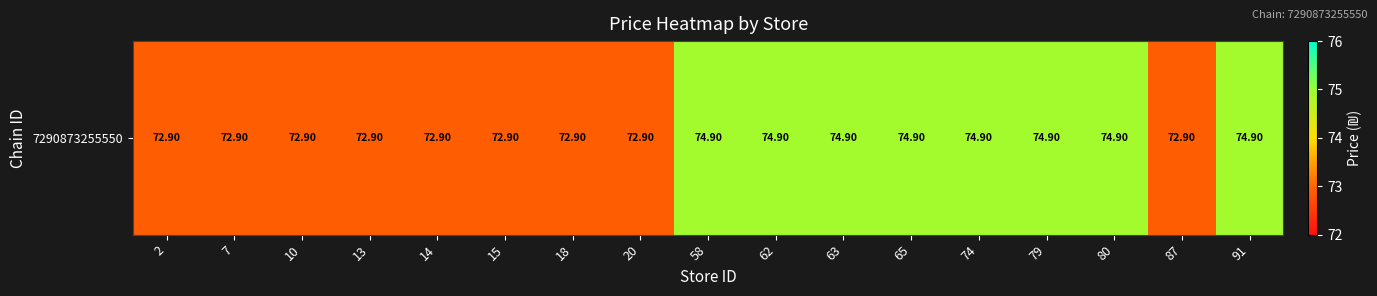

Reading left to right, what are all the values shown in this chart?

72.9	72.9	72.9	72.9	72.9	72.9	72.9	72.9	74.9	74.9	74.9	74.9	74.9	74.9	74.9	72.9	74.9